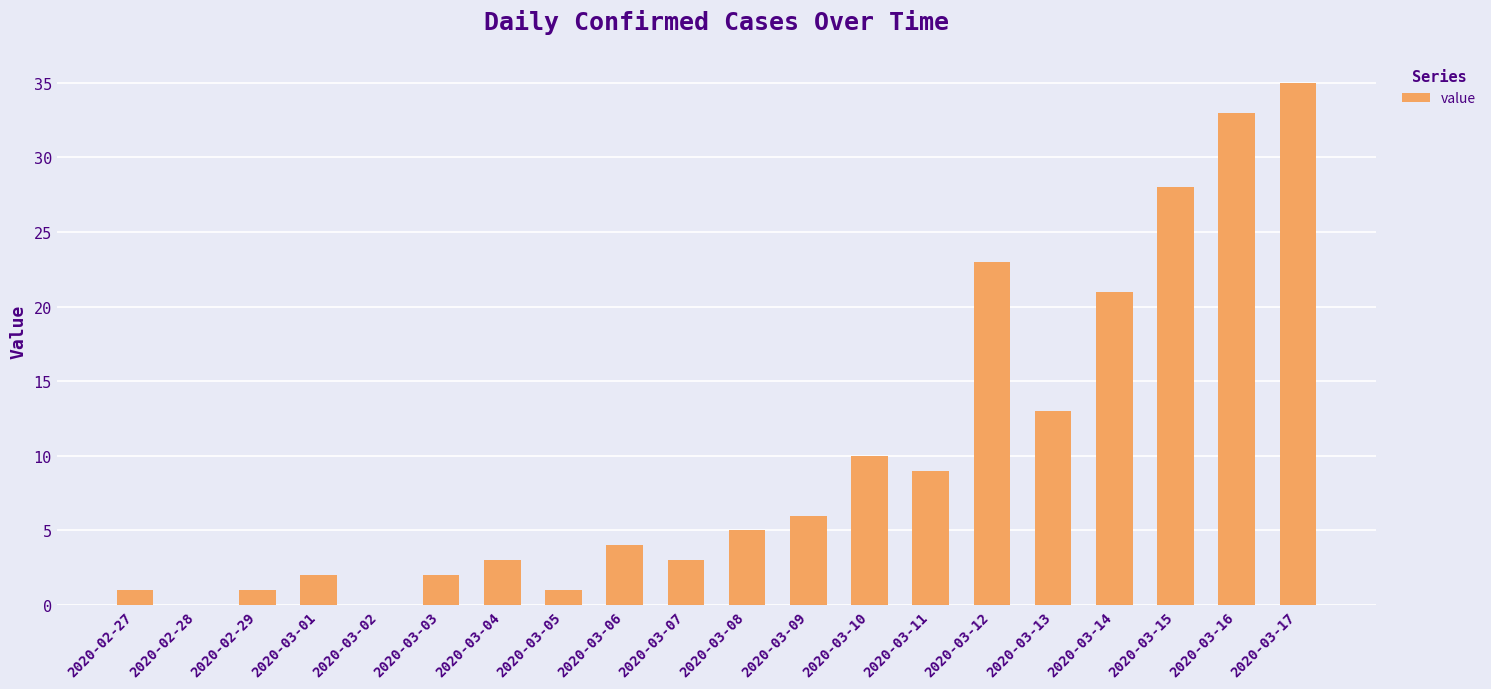

How many series are shown in this chart?

1